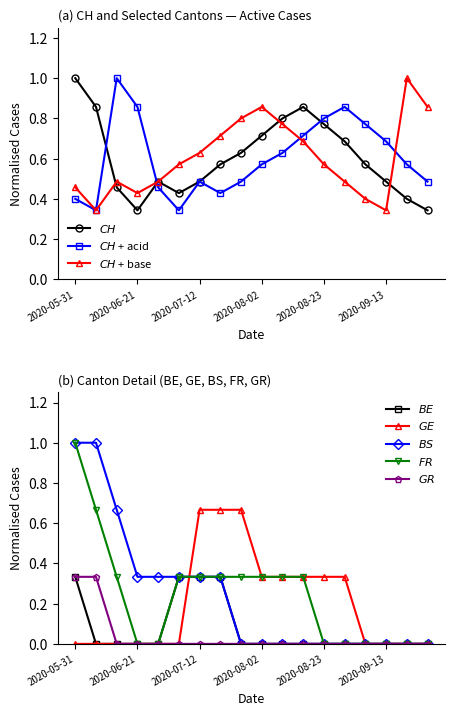

What is the greatest value displayed?

1.0